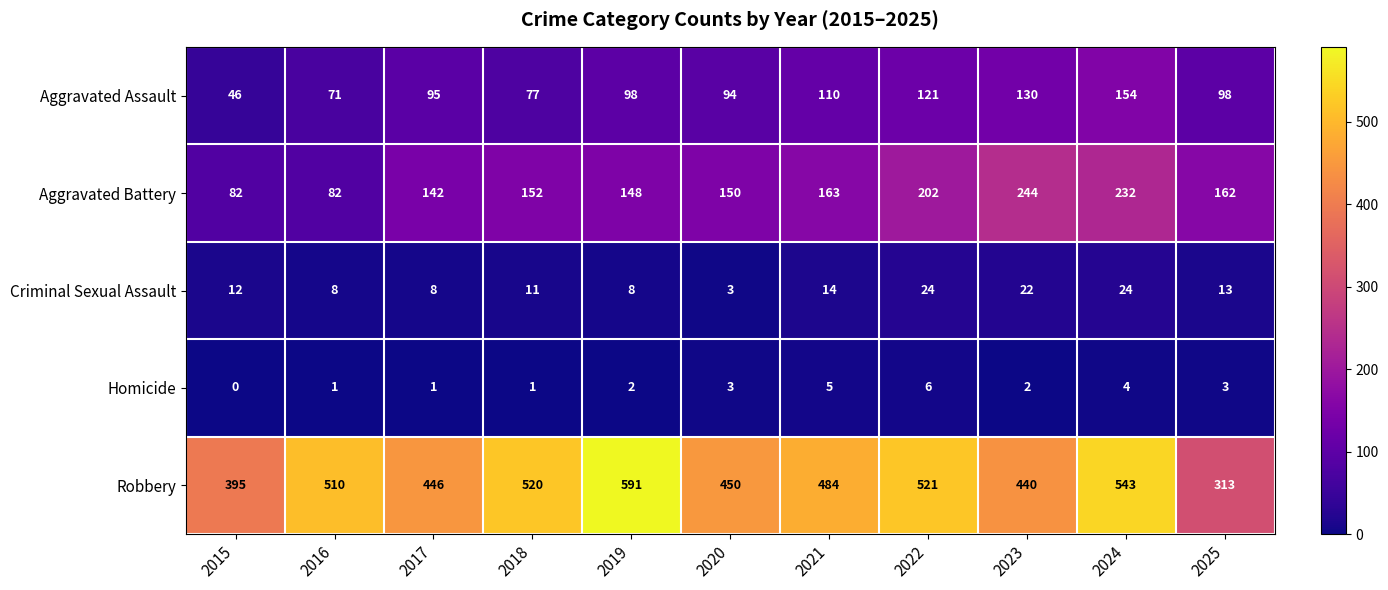

What value does the Robbery series have at 2023?

440